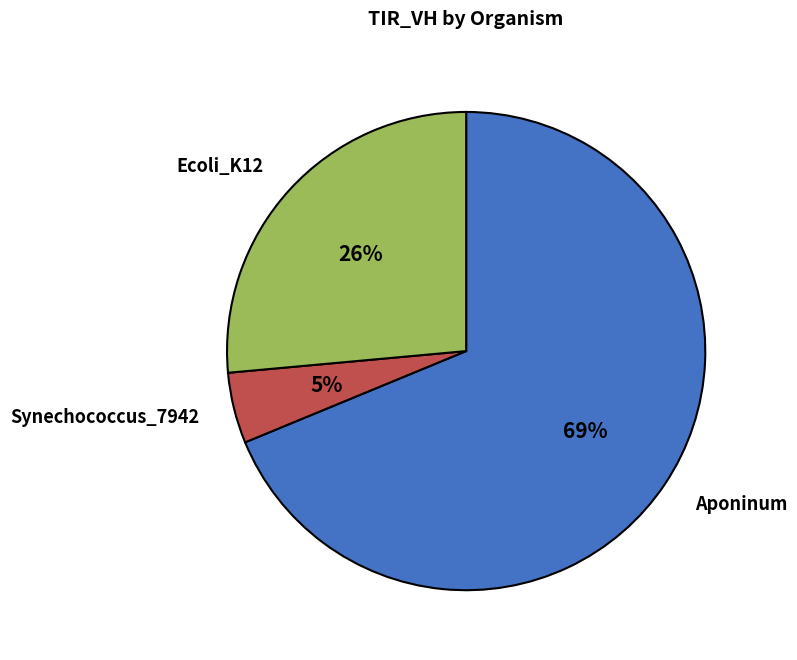

Which category accounts for the majority?

Aponinum